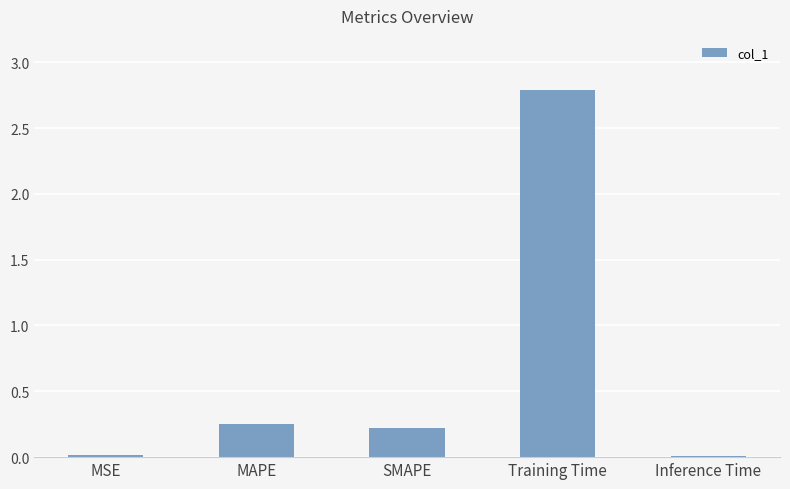

Between Training Time and Inference Time, which is larger?

Training Time